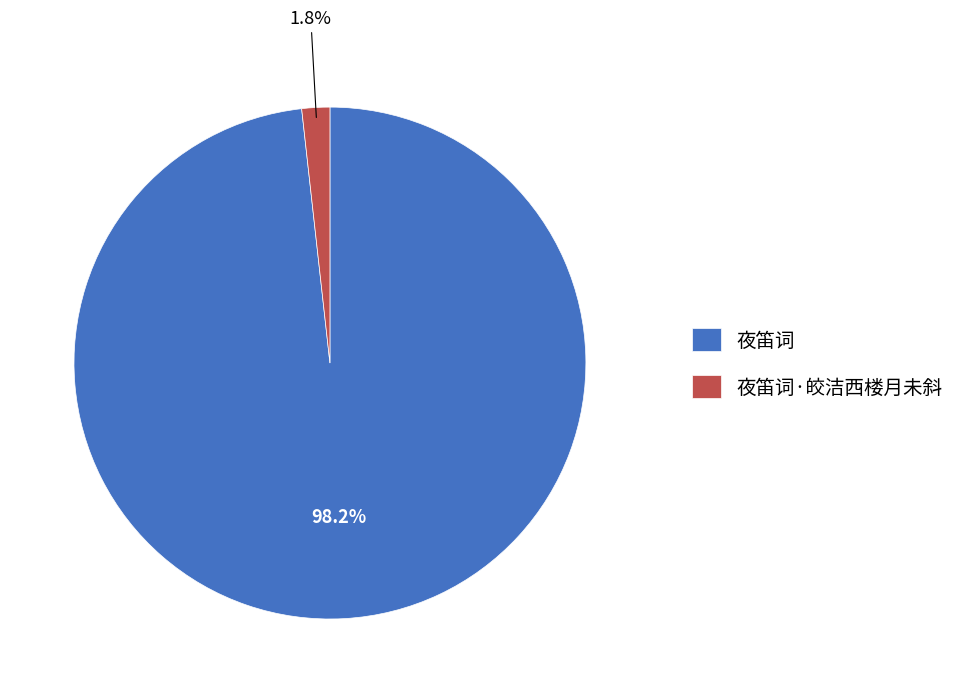

To the nearest percent, what is the difference between the 夜笛词·皎洁西楼月未斜 and 夜笛词 slice percentages?

96%